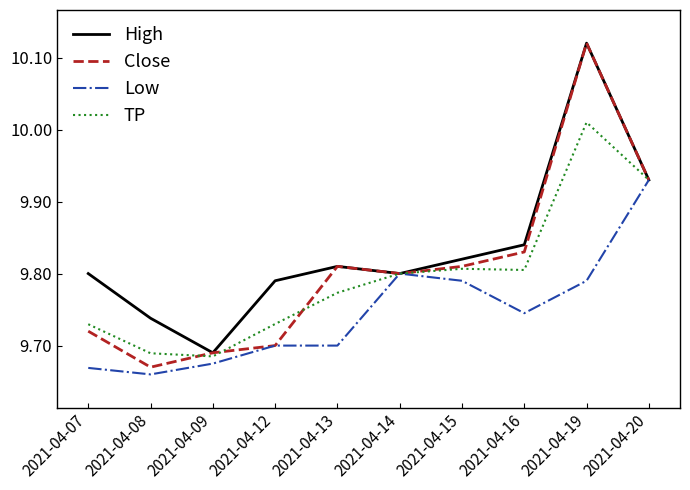

How many interior local peaks does the High series have?

2